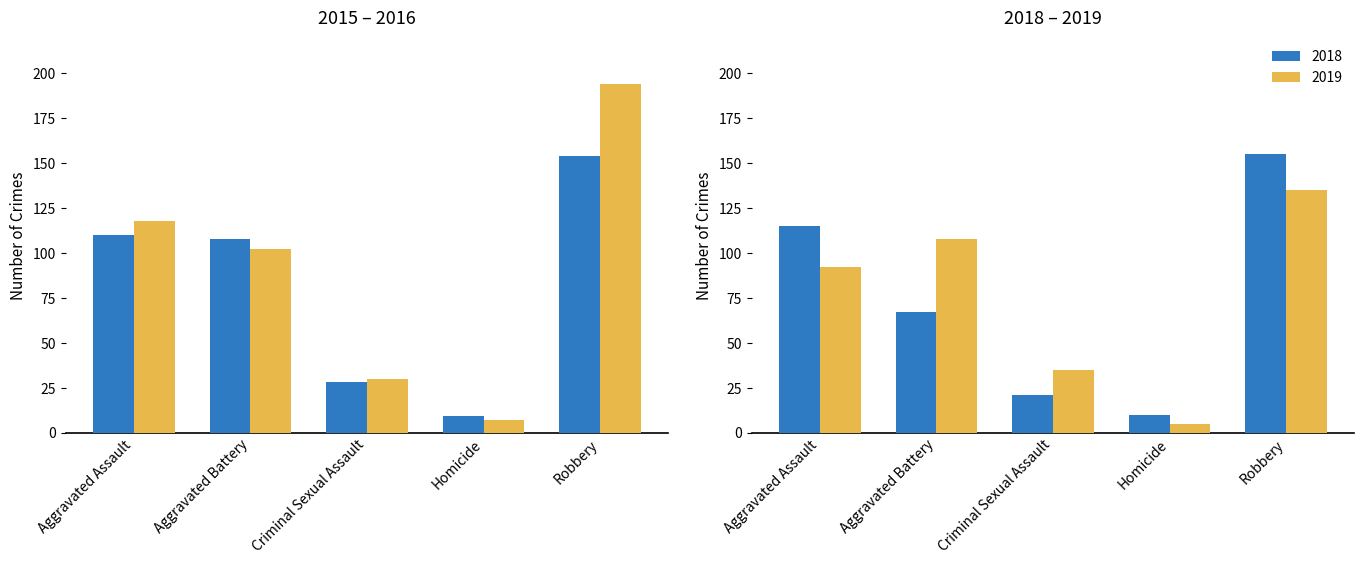

Between Homicide and Robbery, which series saw the biggest shift?

2016